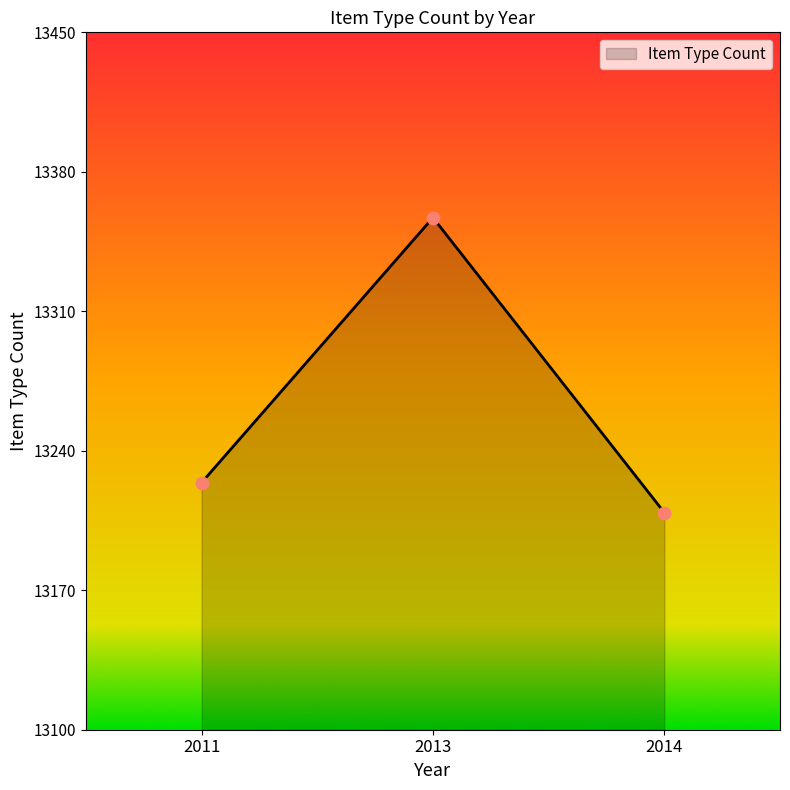

What is the change in value from 2011 to 2014?

-15